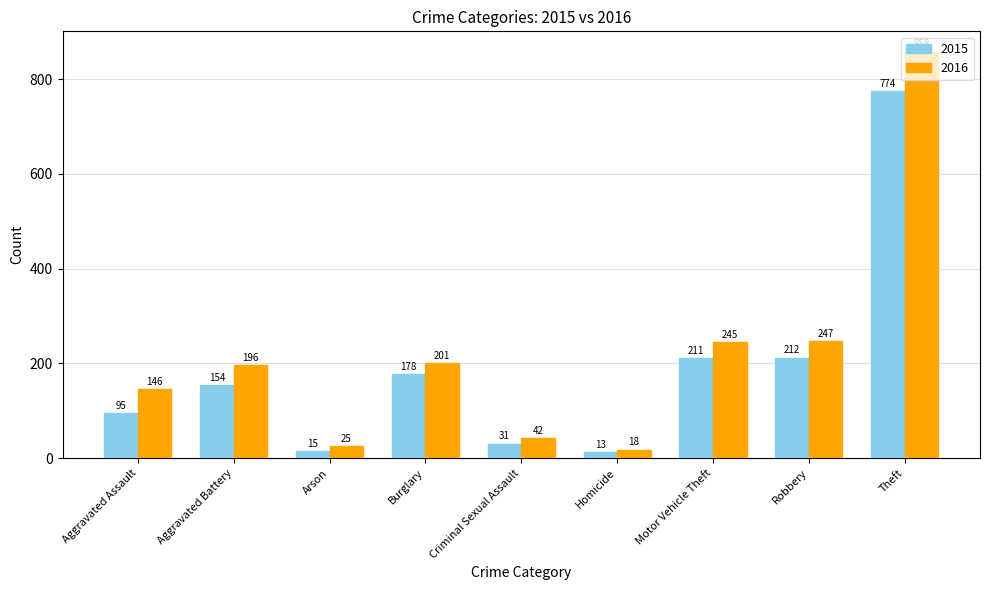

What is the difference between the 2016 values at Aggravated Battery and Criminal Sexual Assault?

154